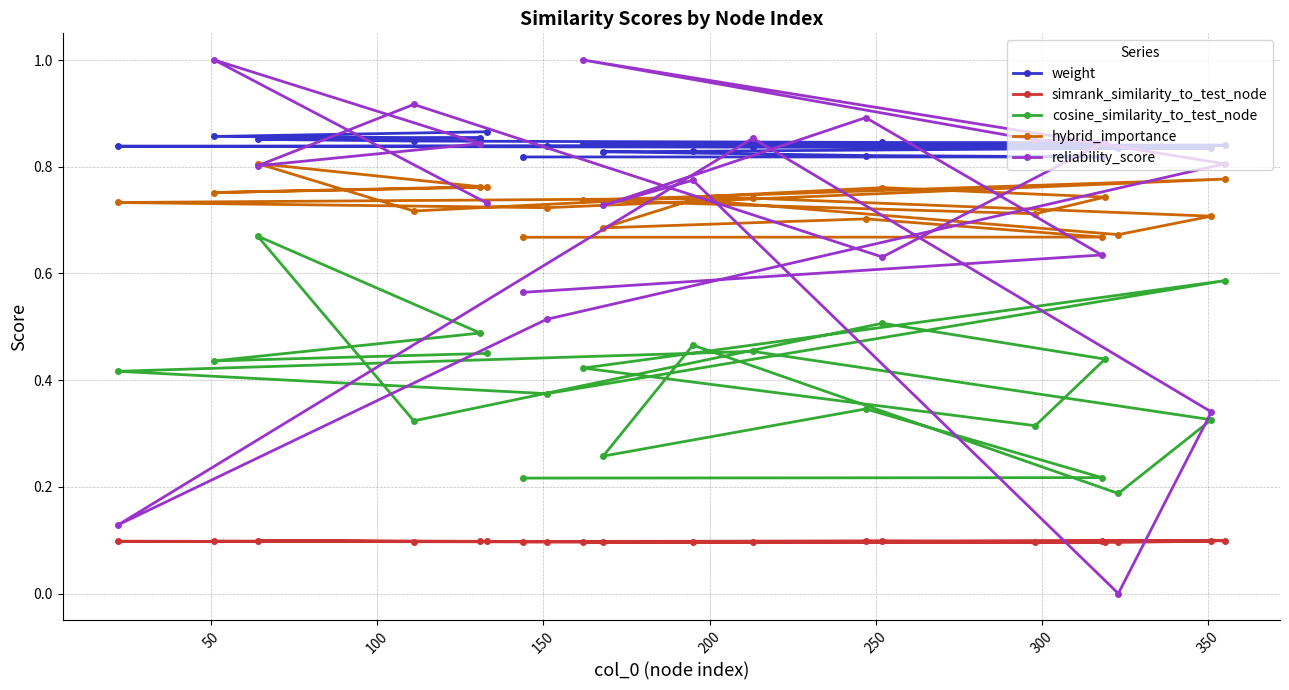

What is the maximum value for reliability_score?

1.0